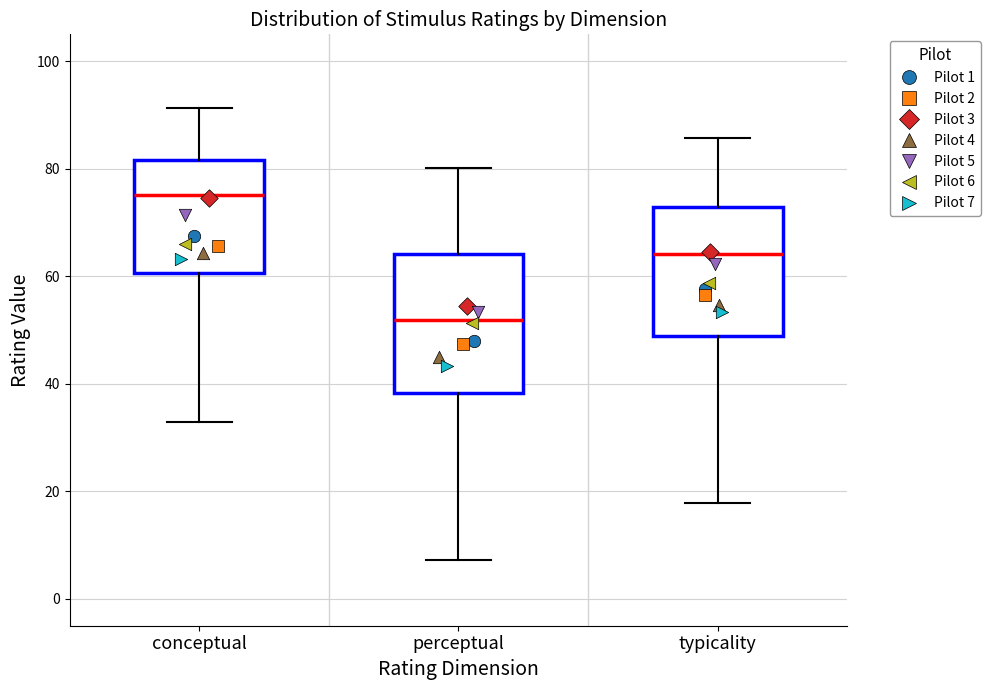

Where does the median line of the box for typicality sit on the y-axis? The values are not printed on the chart, so give them approximately, as read against the axis.

64